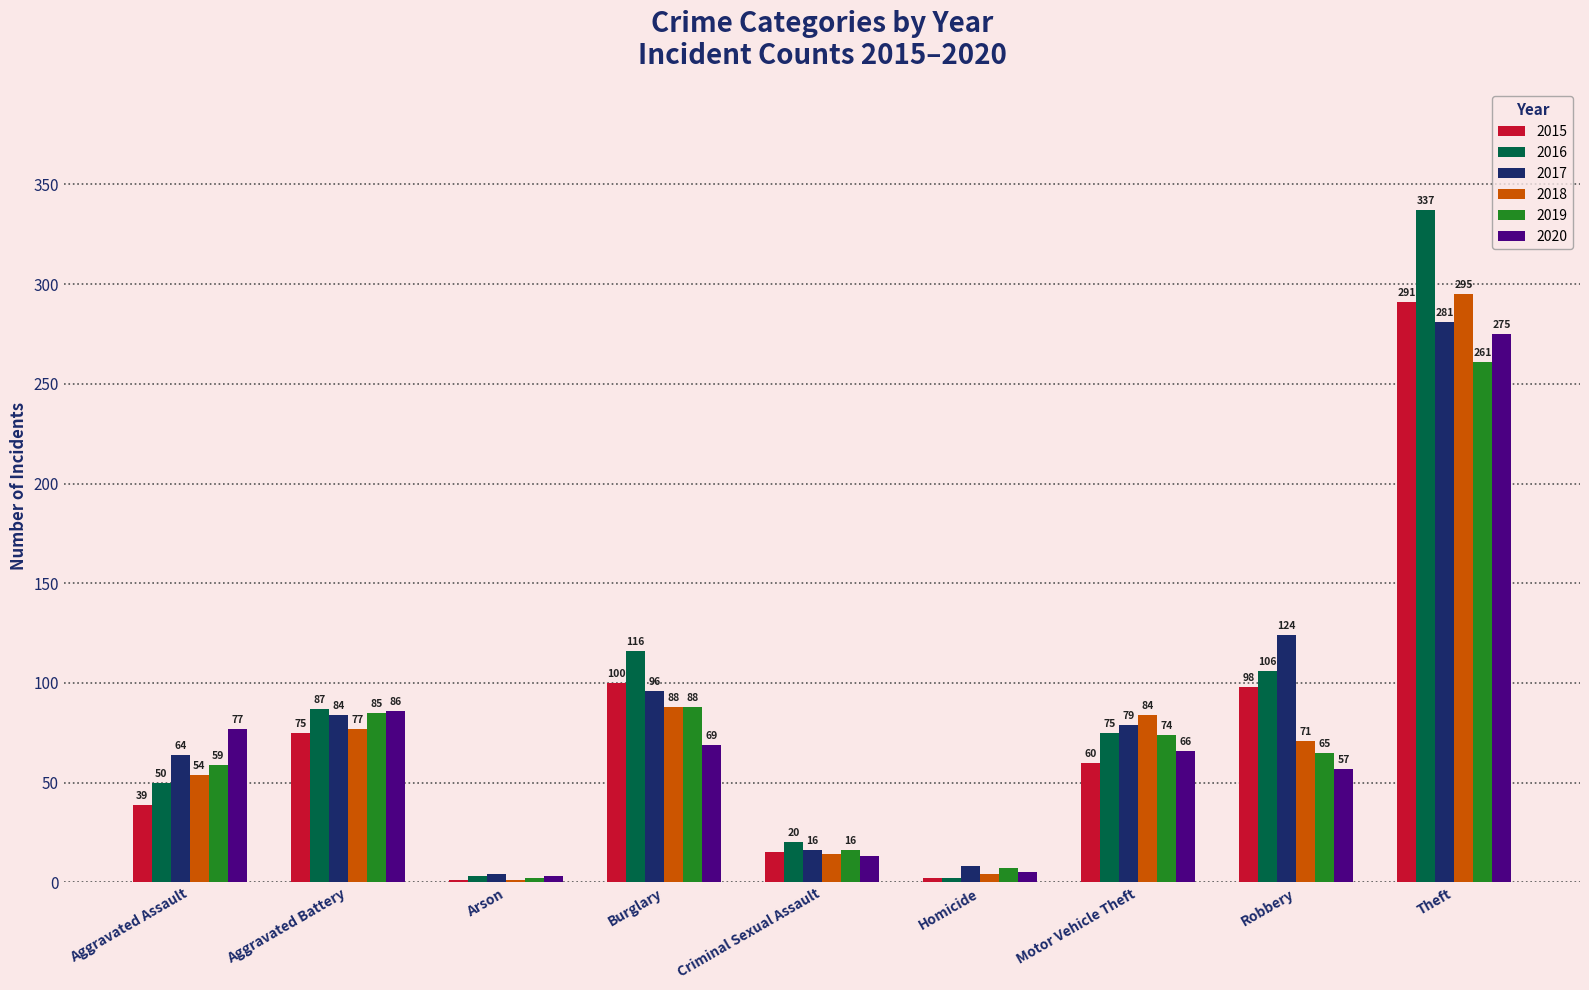

Reading left to right, what are all the values shown in this chart?

2015: 39	75	1	100	15	2	60	98	291
2016: 50	87	3	116	20	2	75	106	337
2017: 64	84	4	96	16	8	79	124	281
2018: 54	77	1	88	14	4	84	71	295
2019: 59	85	2	88	16	7	74	65	261
2020: 77	86	3	69	13	5	66	57	275